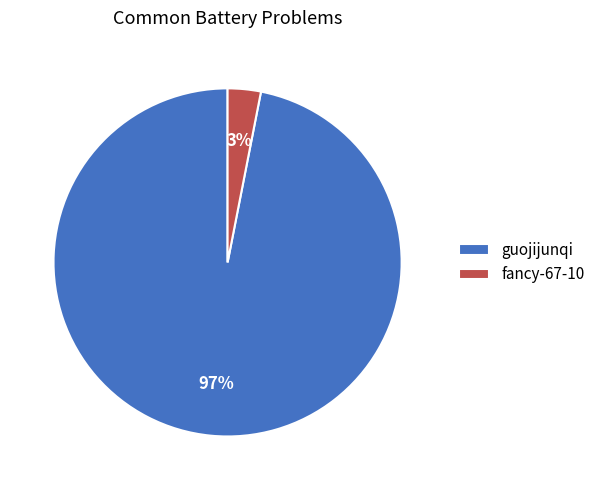

Which category has the smallest portion of the pie?

fancy-67-10